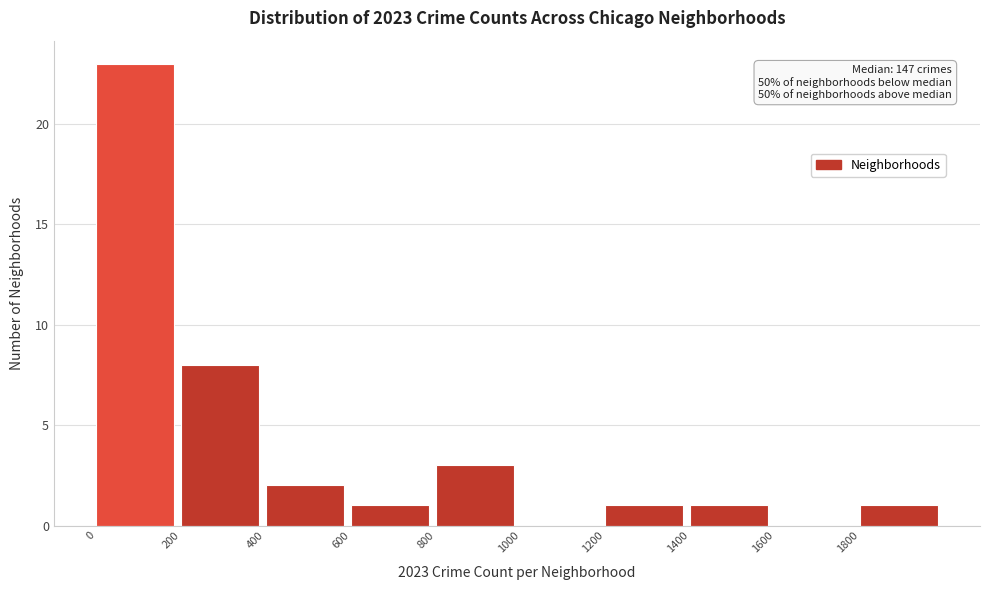

Over which range of the x-axis is the bar tallest?

0 to 200